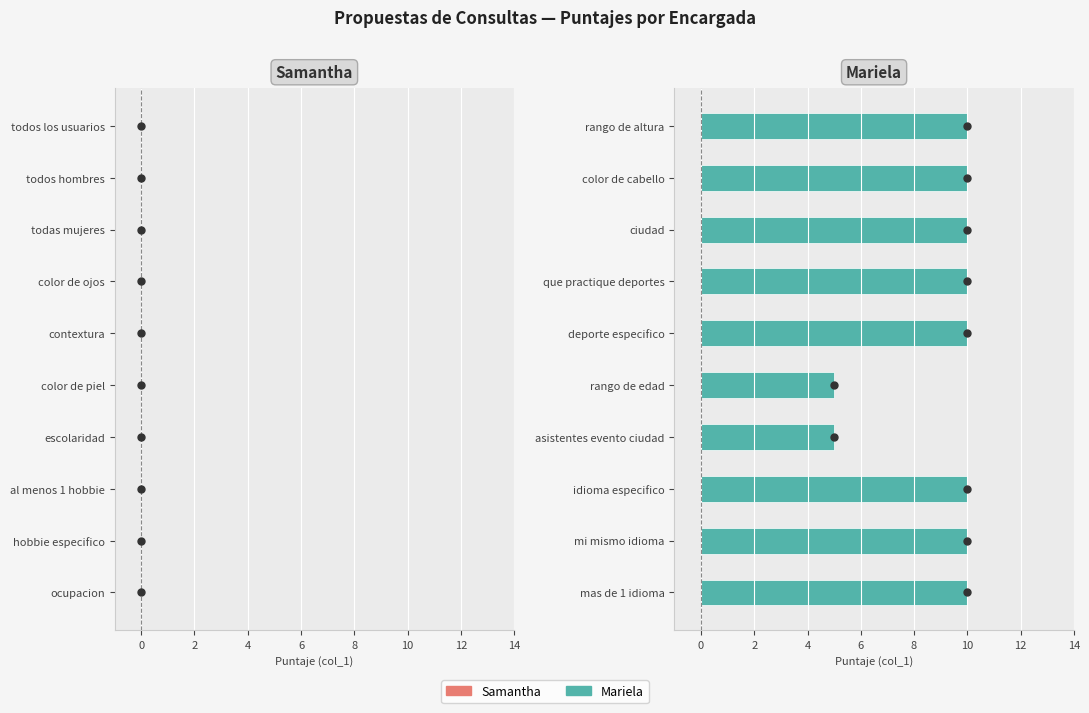

Reading bottom to top, what are all the values shown in this chart?

10	10	10	5	5	10	10	10	10	10